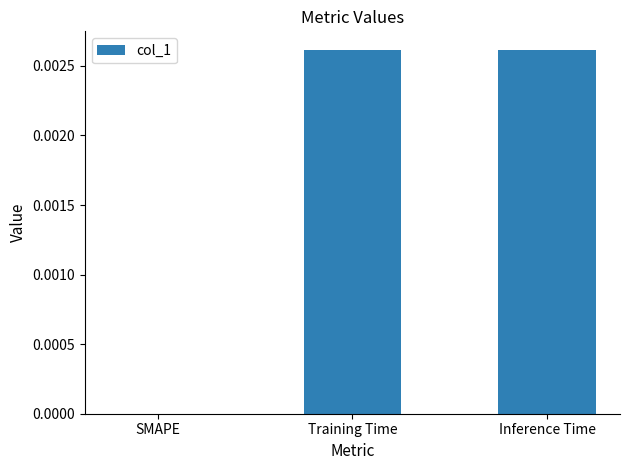

Is it true that the value at Inference Time is 0.0?

True